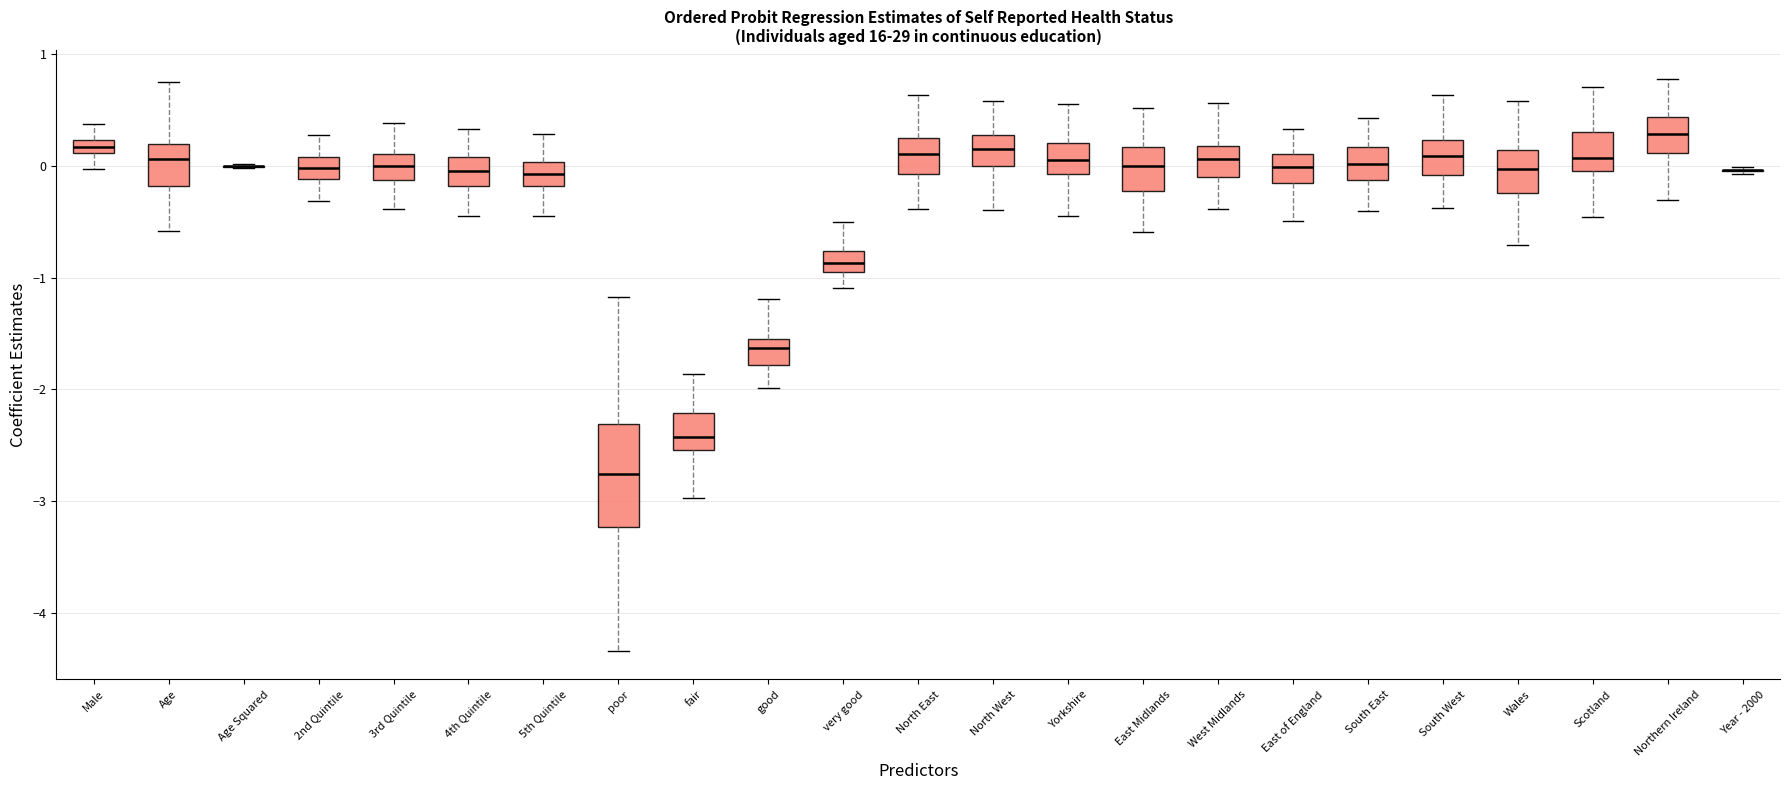

Comparing the boxes themselves (not the whiskers), which one is the tallest?

poor